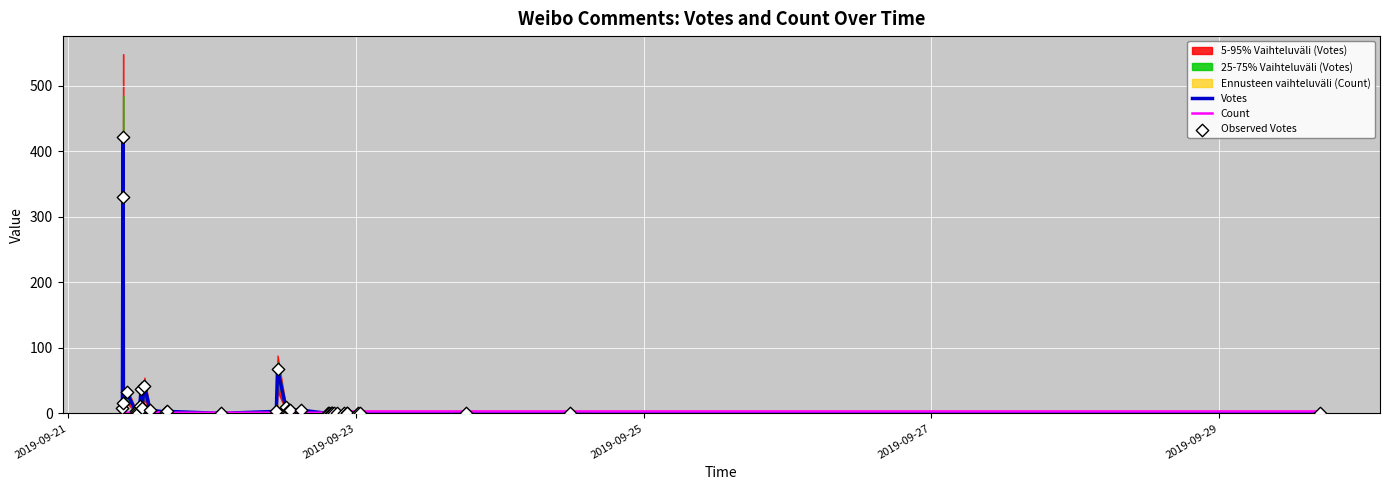

At how many categories does at least one series exceed 338?

1